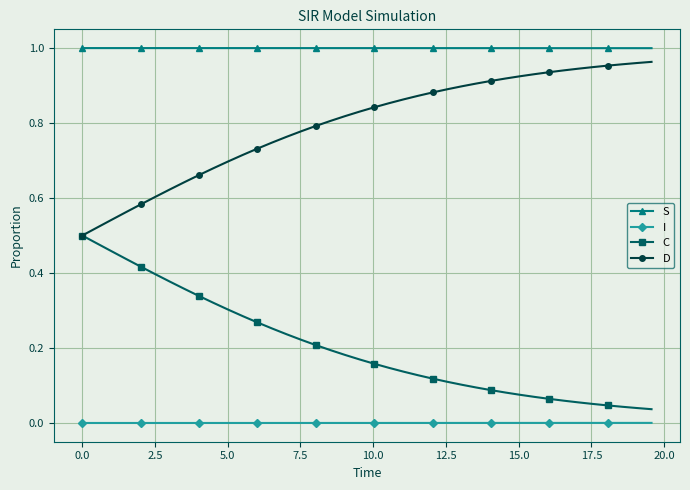

True or false: C and S cross at least once.

False